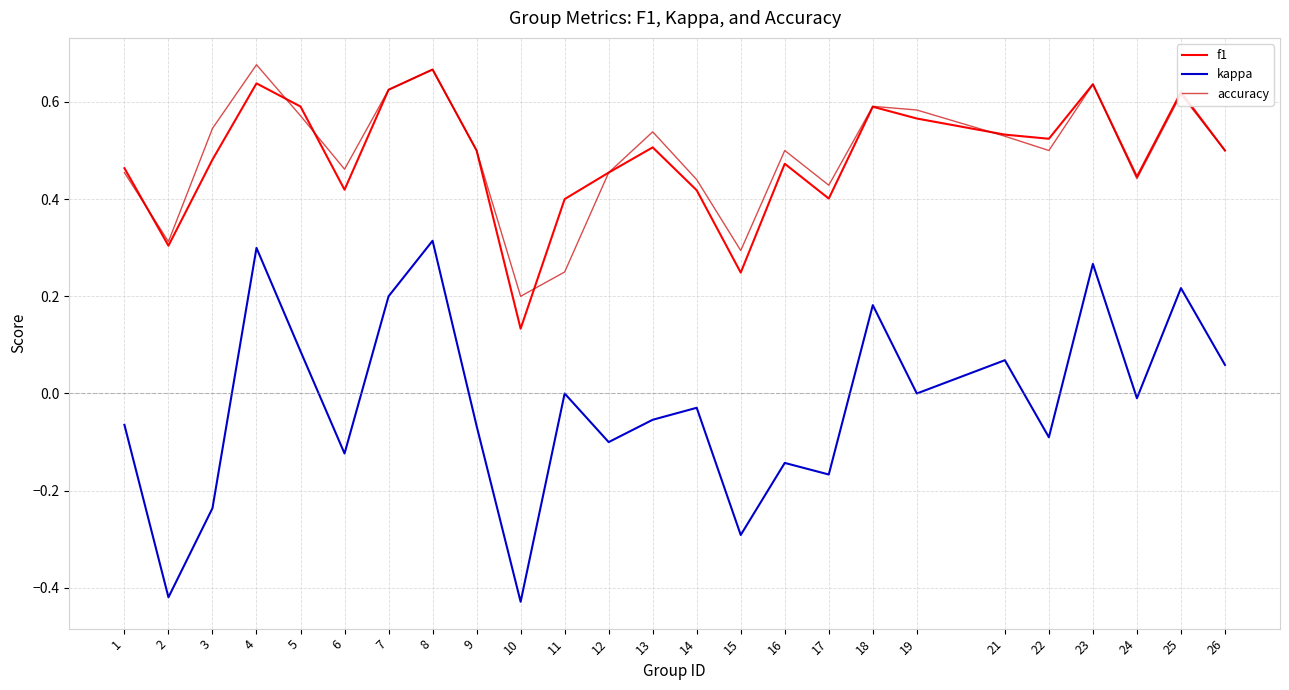

True or false: accuracy and kappa cross at least once.

False